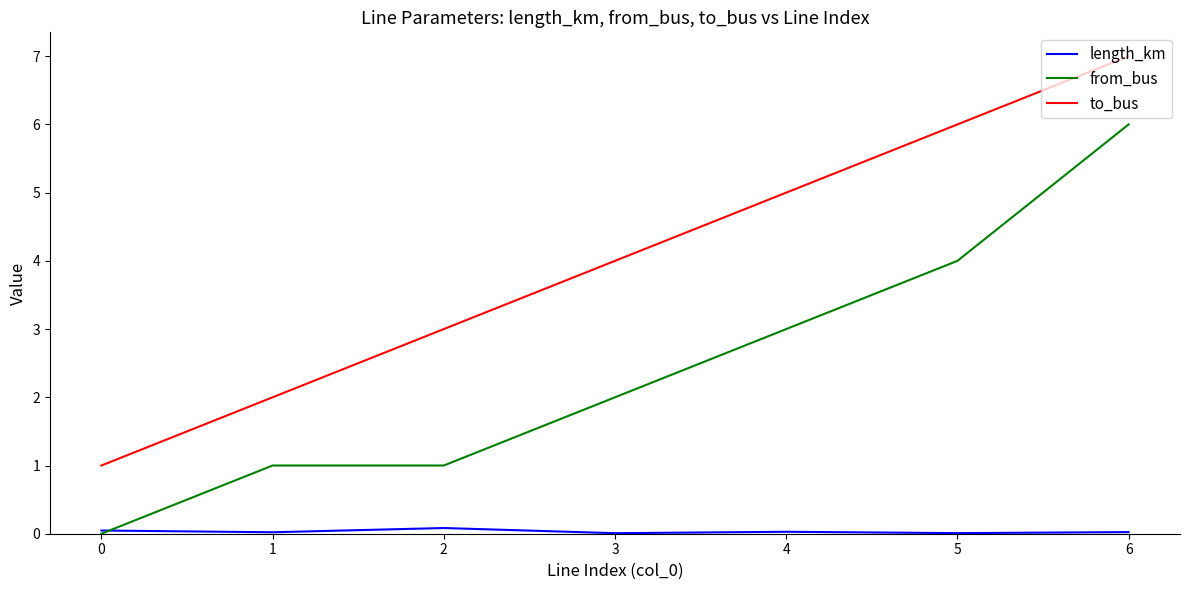

How many lines are shown in the chart?

3